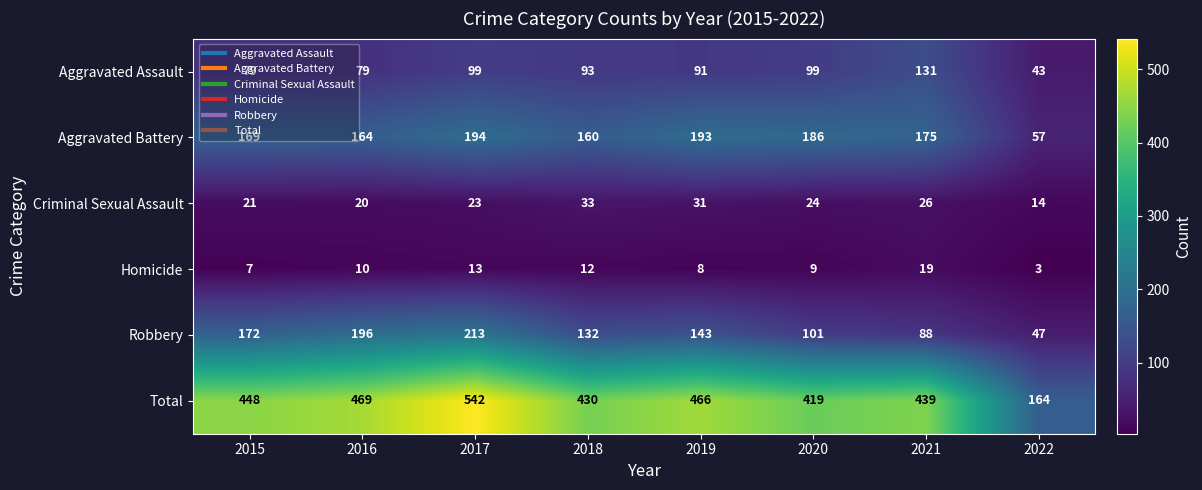

Where is Homicide nearest to the value 11?

2016